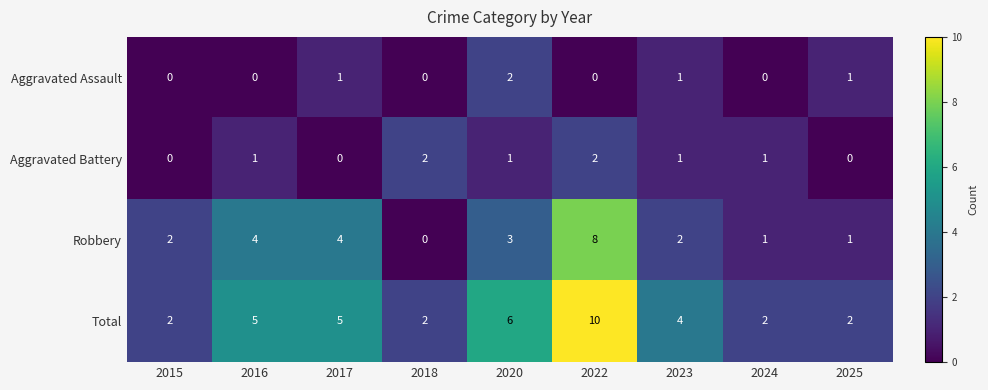

What is the average value of the Total series?

4